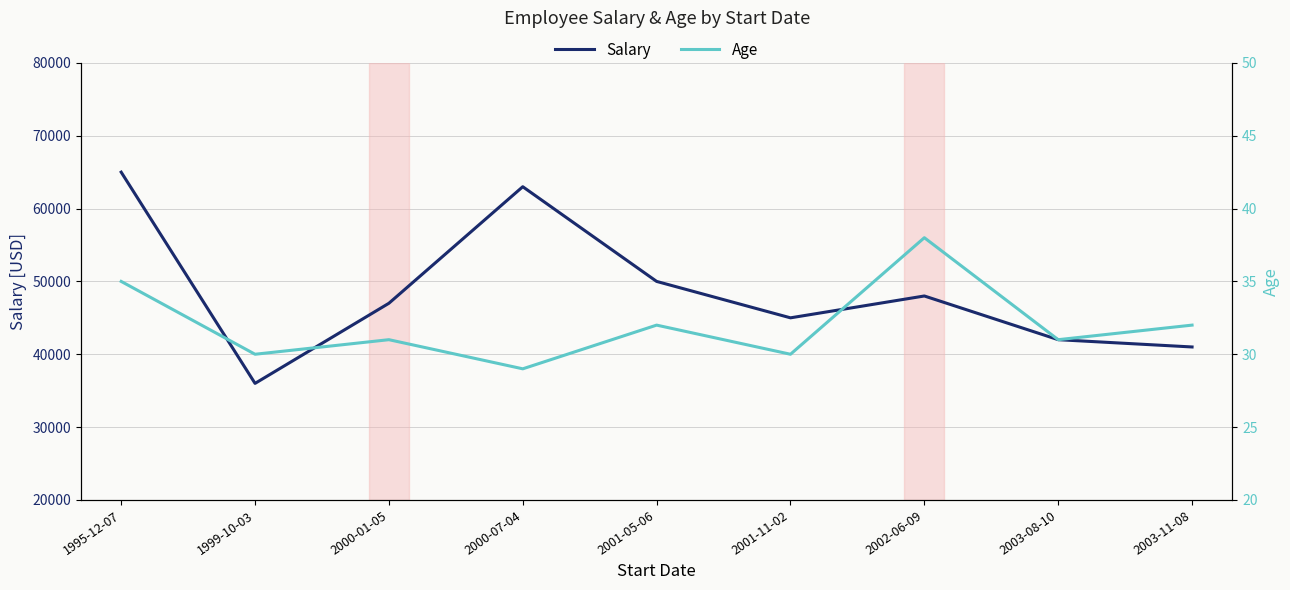

Rank the series by their average value, from lowest to highest.

Age, Salary